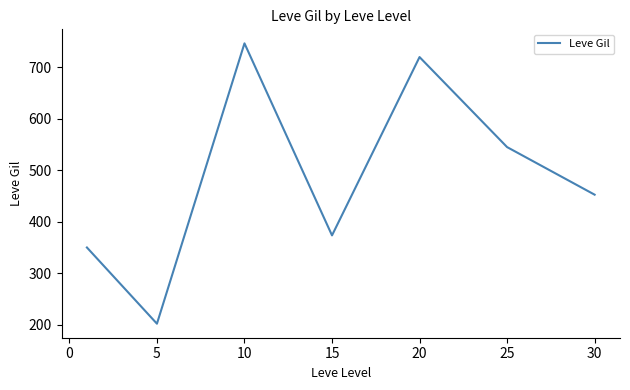

What is the maximum value shown in the chart?

746.7